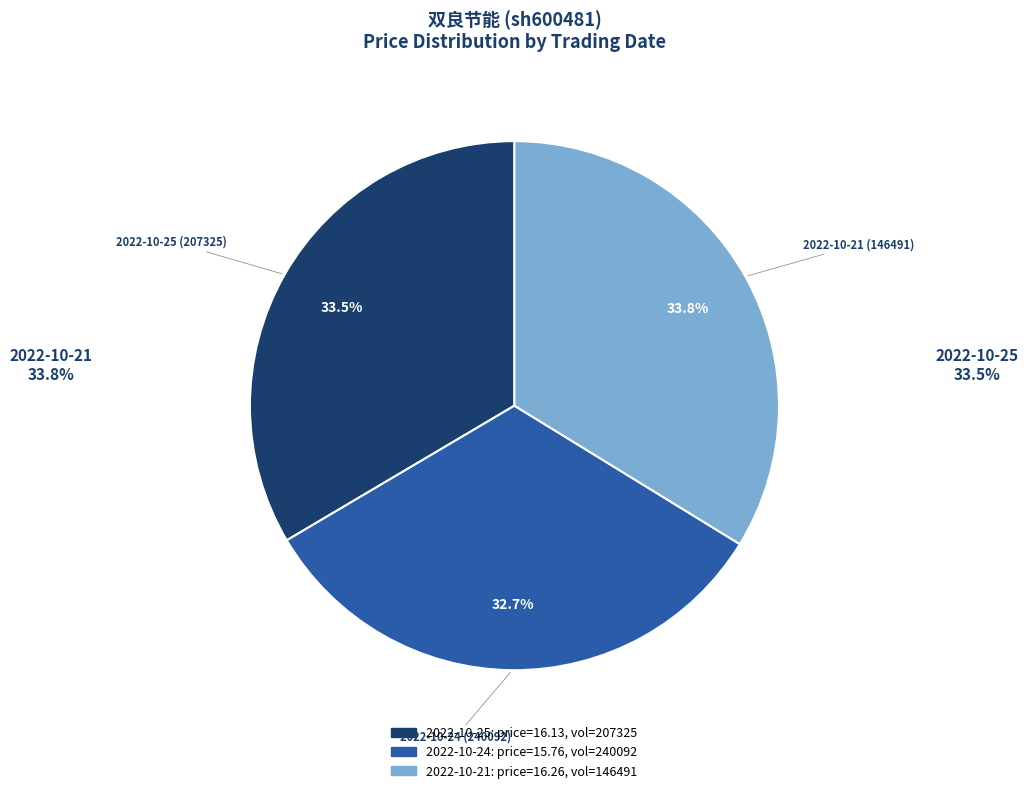

What percentage is NOT represented by 2022-10-24?

67.3%